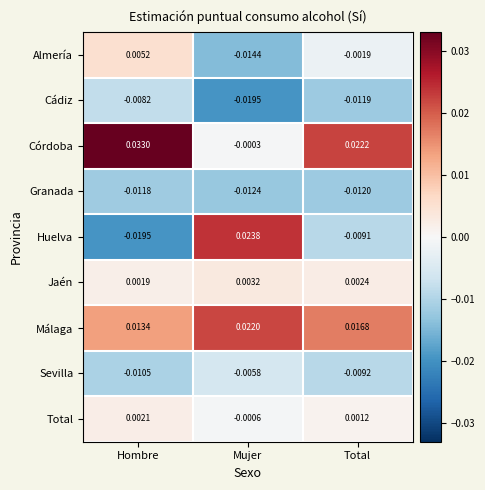

At which category is the sum across all series the highest?

Hombre